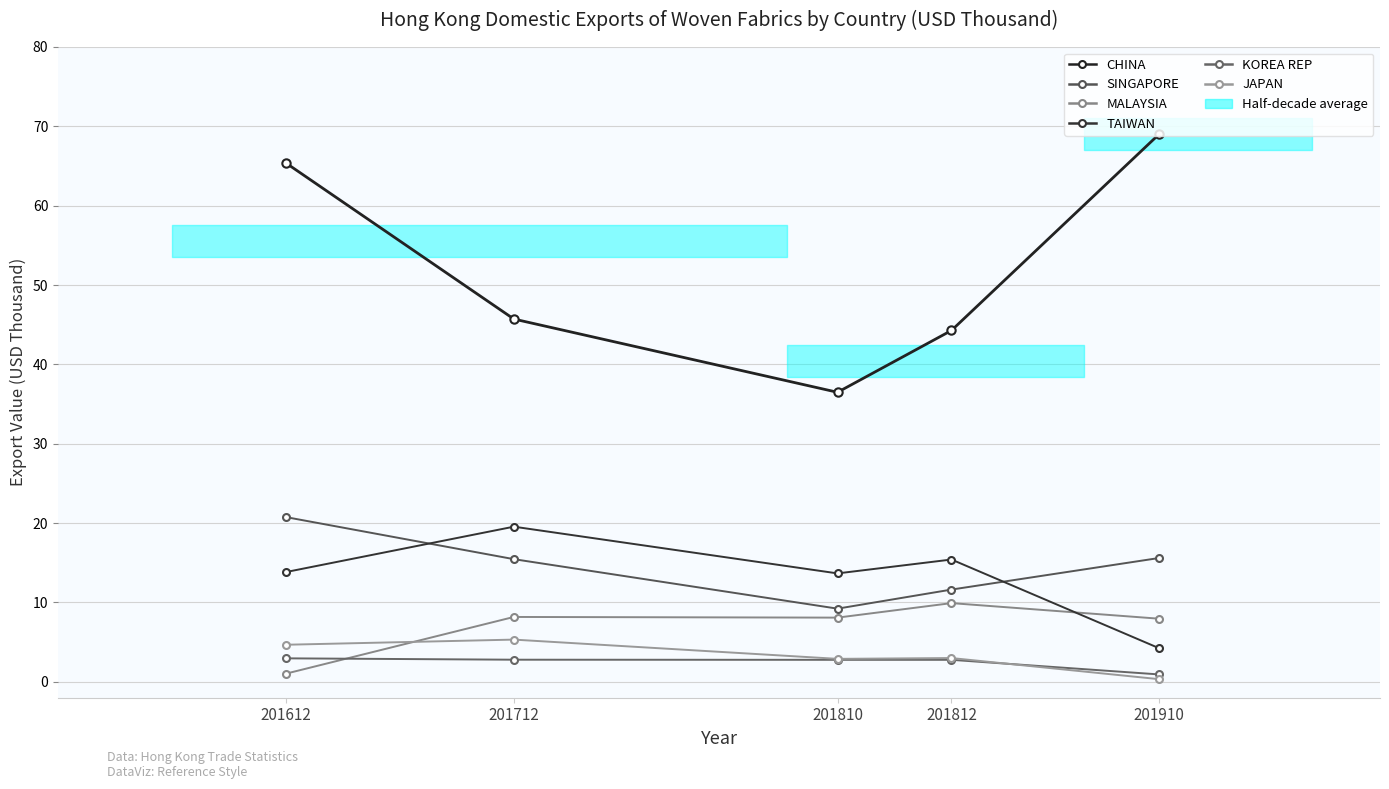

The value of CHINA at 201810 is 10.1. True or false?

False